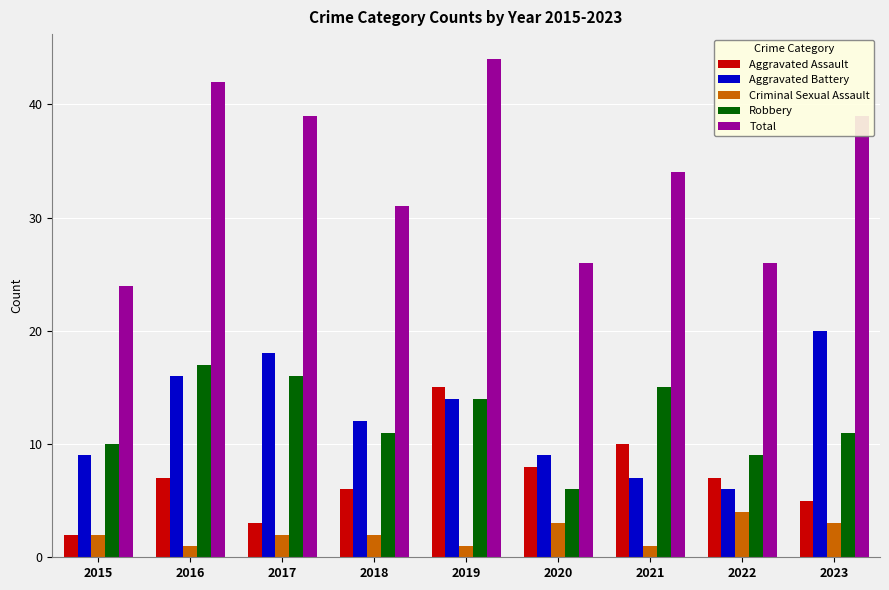

What is the value of the Total bar at the 9th from the left?

39